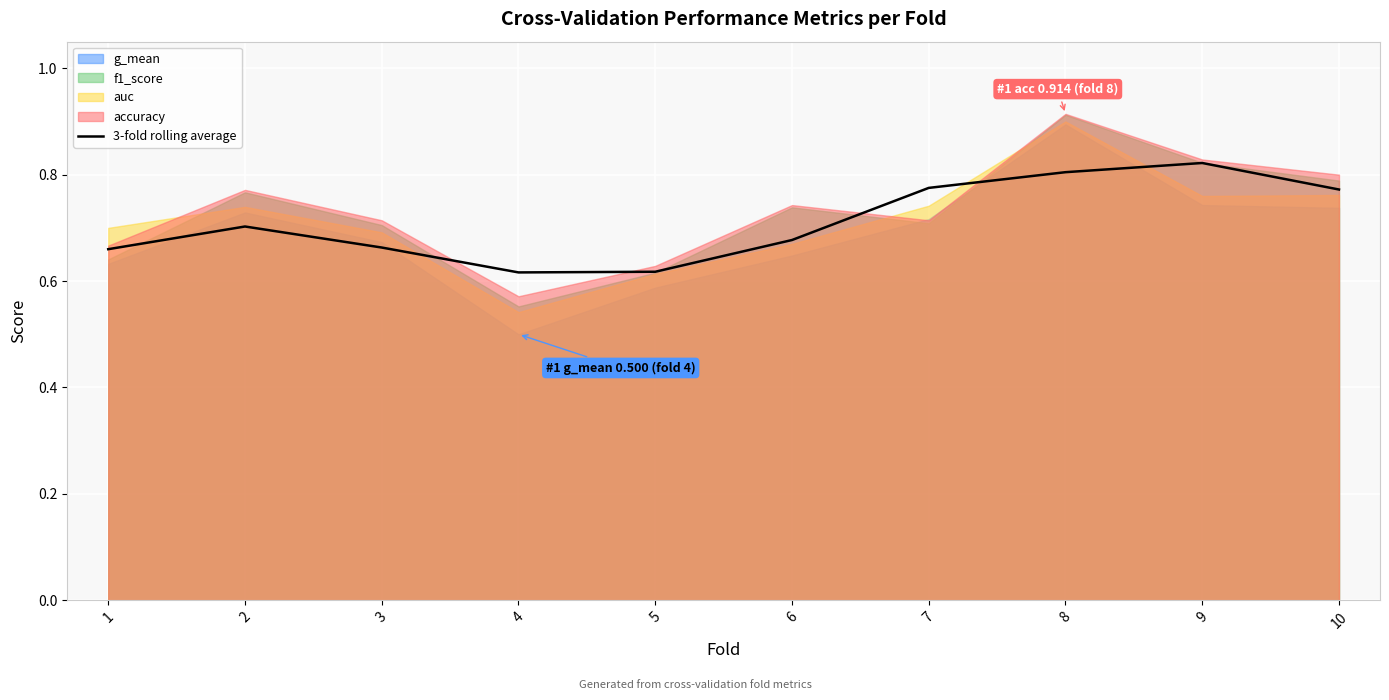

The 3-fold rolling average series shows 1.0 at 6. True or false?

False